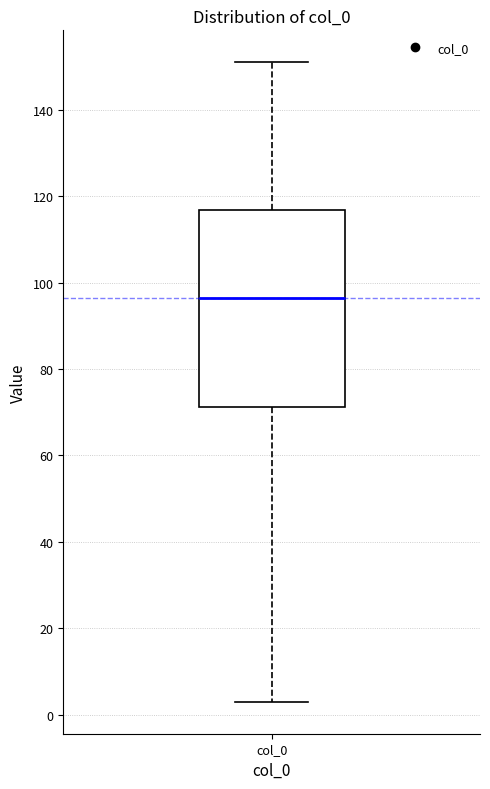

Where does the upper whisker of the box for col_0 end on the y-axis? The values are not printed on the chart, so give them approximately, as read against the axis.

152